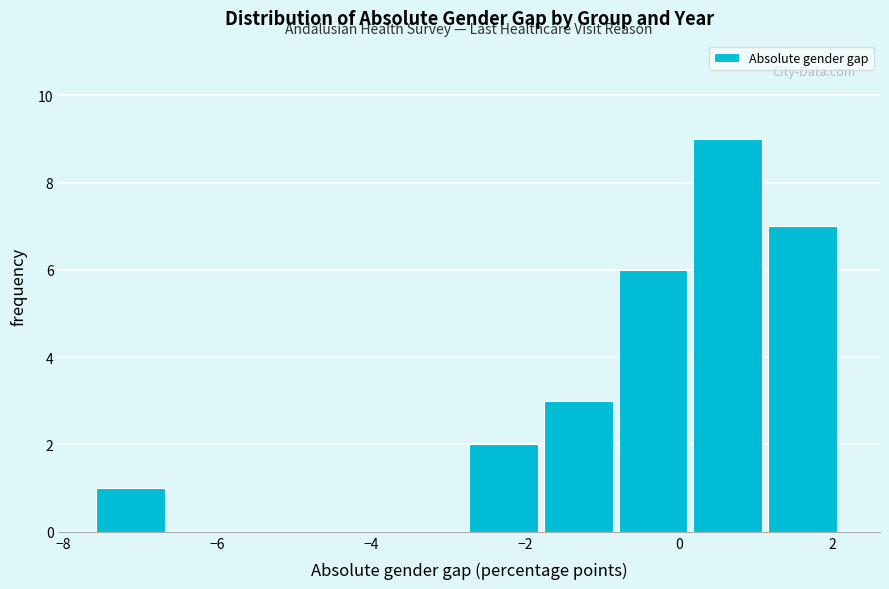

Reading left to right, transcribe this chart: for each bar, give the range it covers on the x-axis and its height. Neither the bar edges nor the heights are printed on the chart, so give them approximately, as read against the axes.

-7.6 to -6.6: 1
-6.6 to -5.6: 0
-5.6 to -4.6: 0
-4.6 to -3.6: 0
-3.6 to -2.8: 0
-2.8 to -1.8: 2
-1.8 to -0.8: 3
-0.8 to 0.2: 6
0.2 to 1.2: 9
1.2 to 2.2: 7